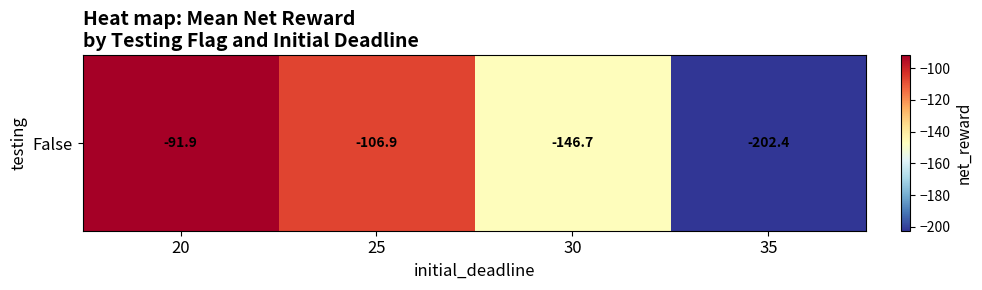

Count the number of categories in the chart.

4